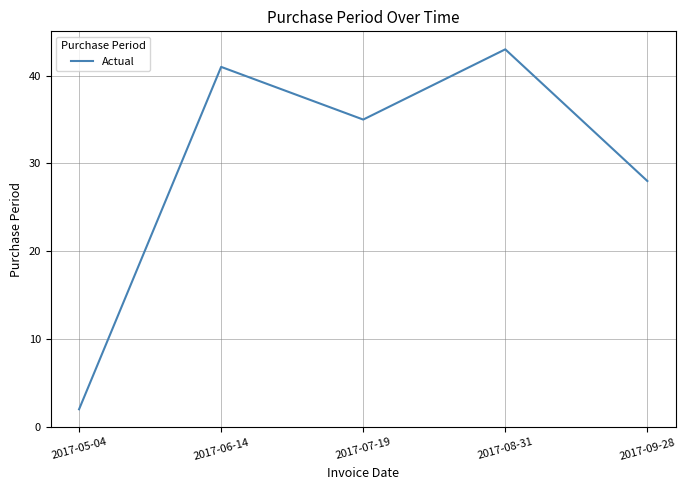

How many interior local valleys (lower than both neighbors) does the data have?

1